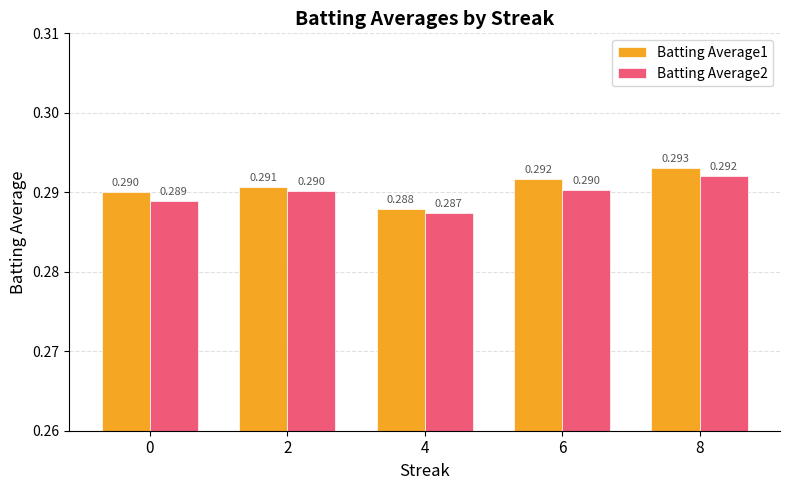

Is the value of Batting Average2 at 8 greater than the value of Batting Average1 at 0?

Yes